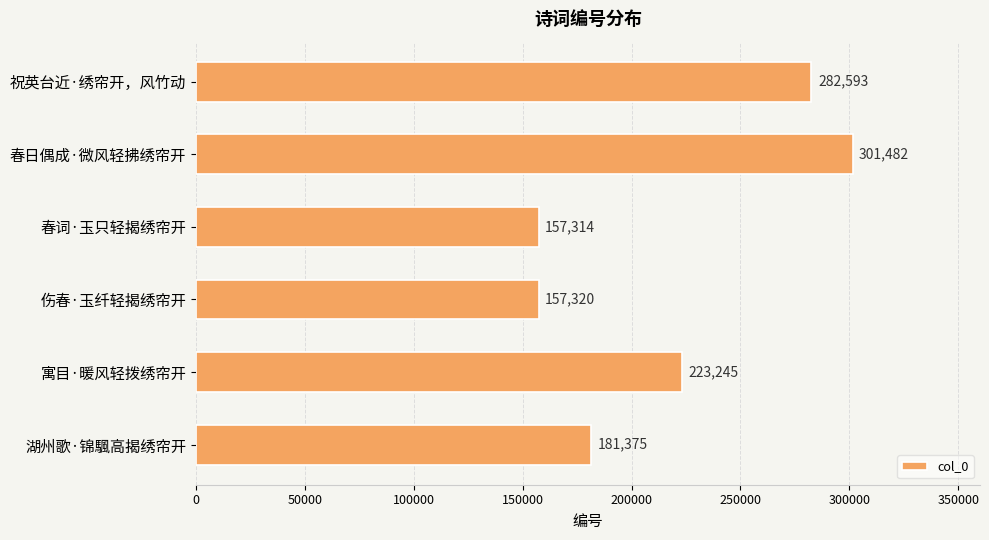

Does the chart contain stacked bars?

No